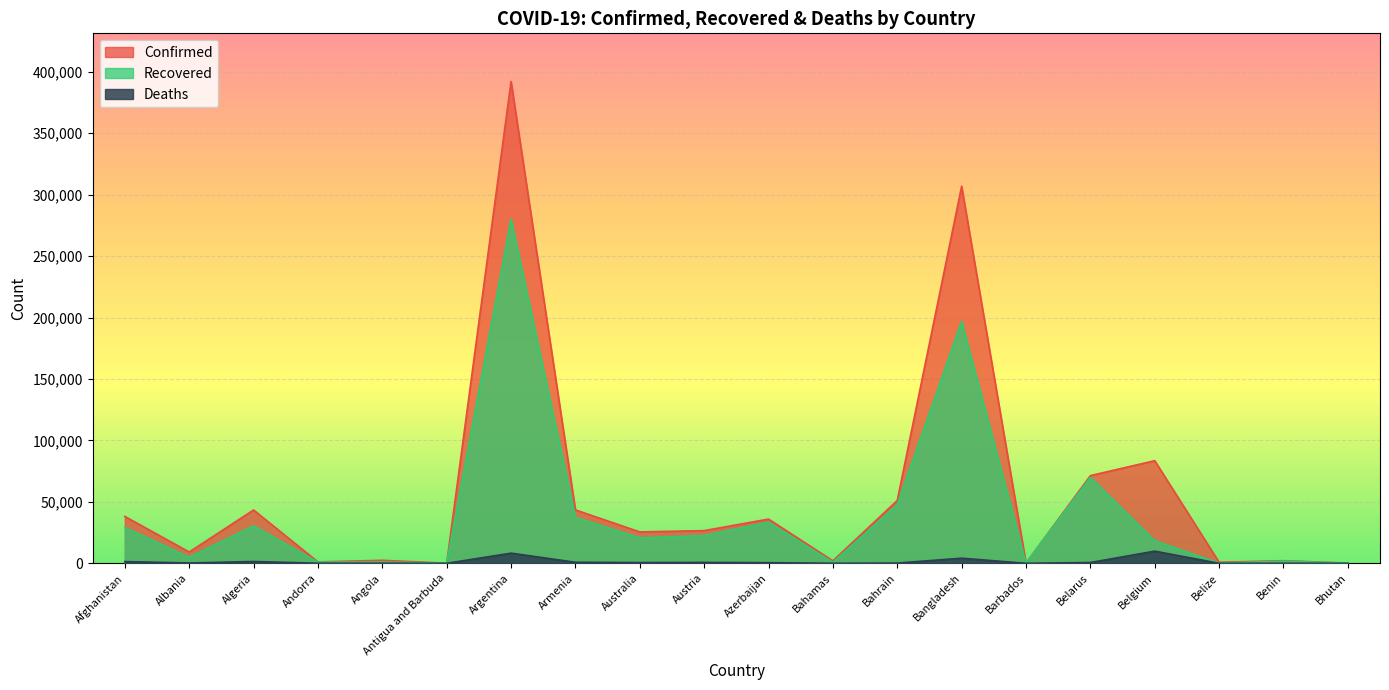

True or false: Confirmed and Recovered intersect in this chart.

False